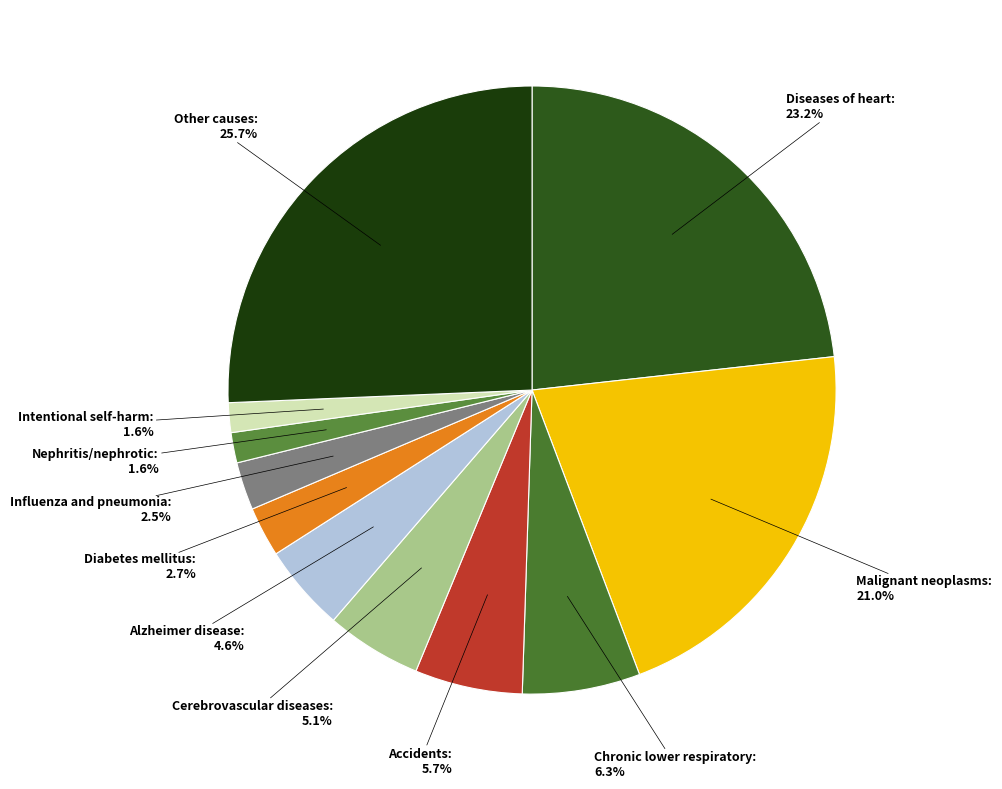

What is the largest slice in the pie chart?

Other causes